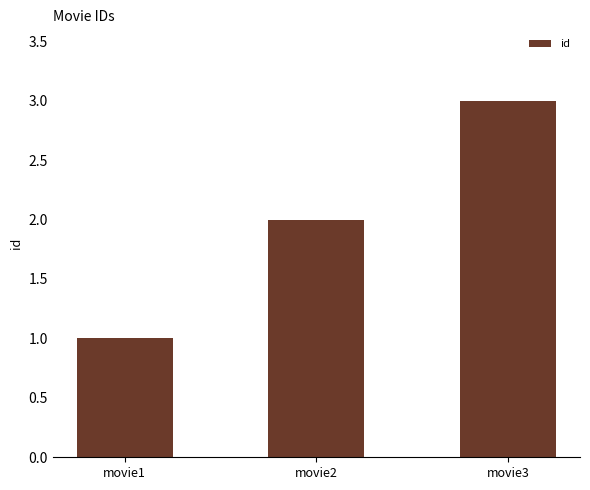

Rank the categories by value from lowest to highest.

movie1, movie2, movie3